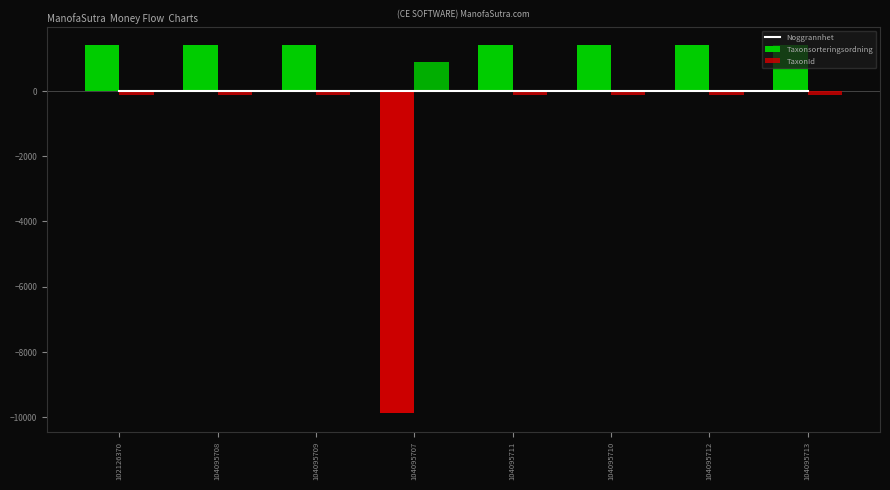

Which has a higher value, 104095711 or 104095712?

104095711